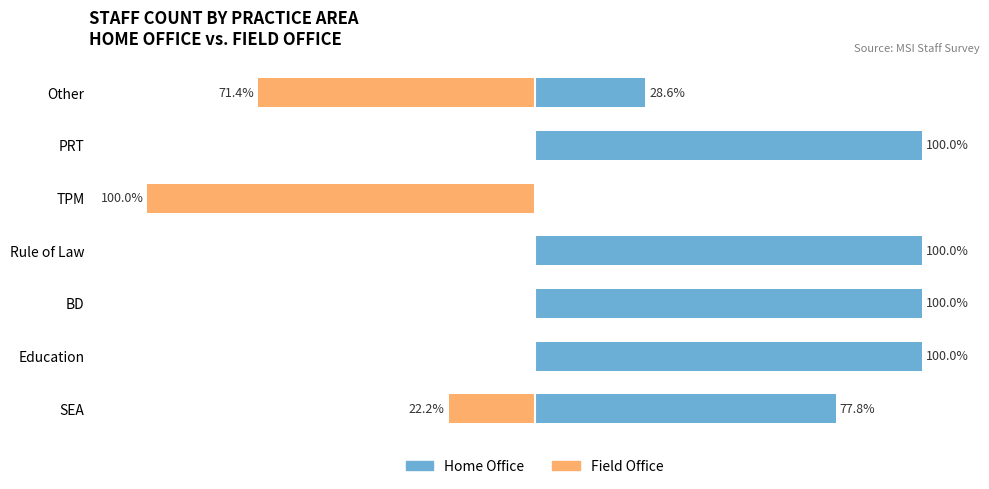

List the labels in order of Home Office value, largest first.

1, 2, 3, 5, 0, 6, 4